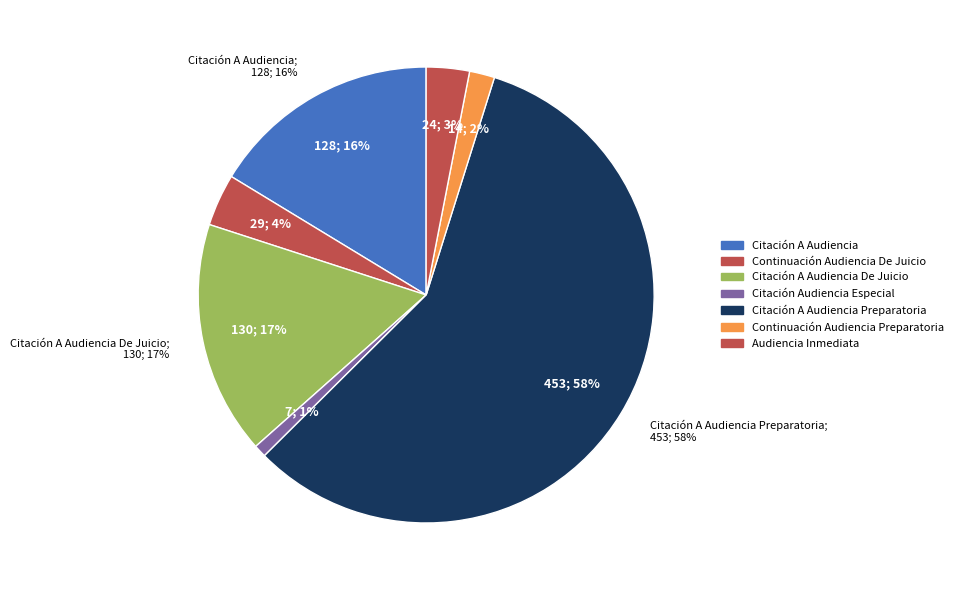

To the nearest percent, what is the difference between the Continuación Audiencia De Juicio and Citación A Audiencia Preparatoria slice percentages?

54%